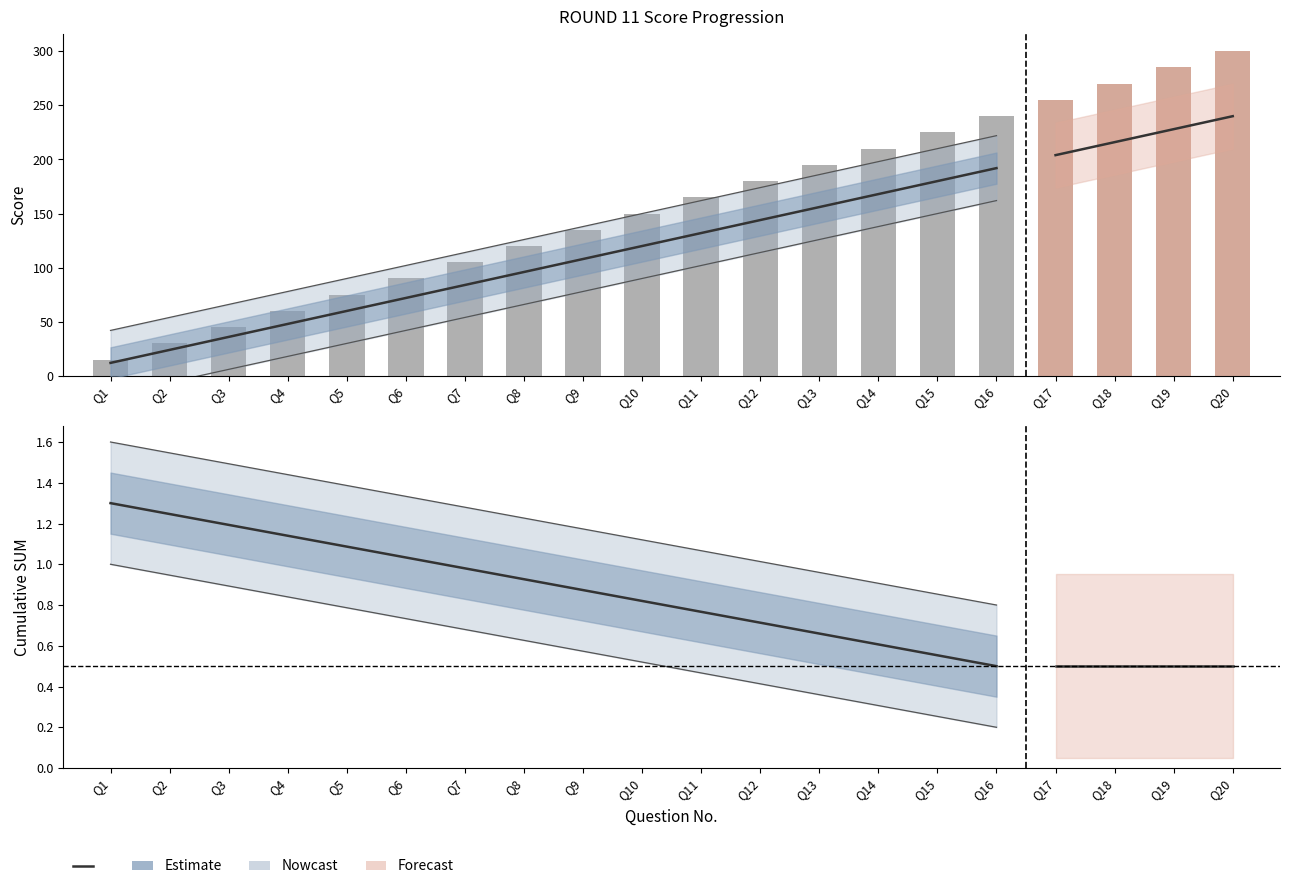

Is it true that the value at Q3 is 1.2?

True